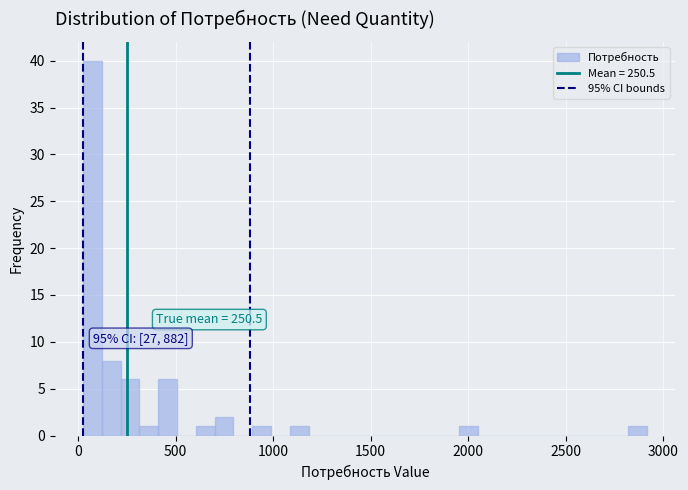

Read against the x-axis, roughly where is the centre of the tallest bar?

50